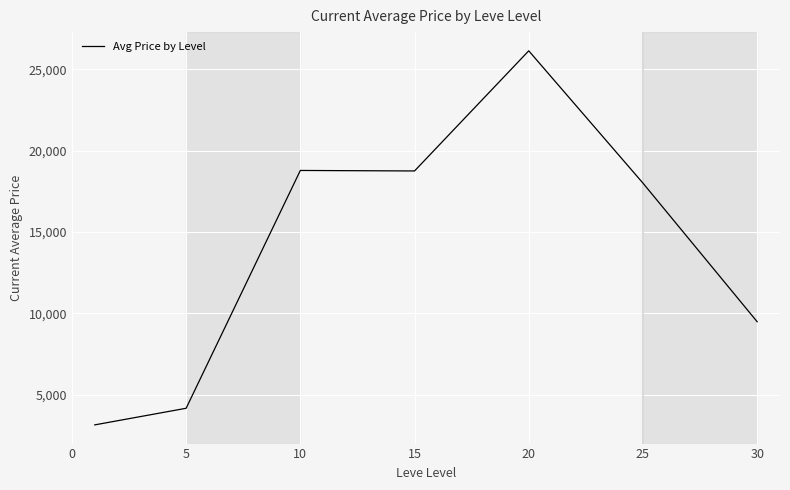

True or false: the data has more than 0 interior local peaks.

True